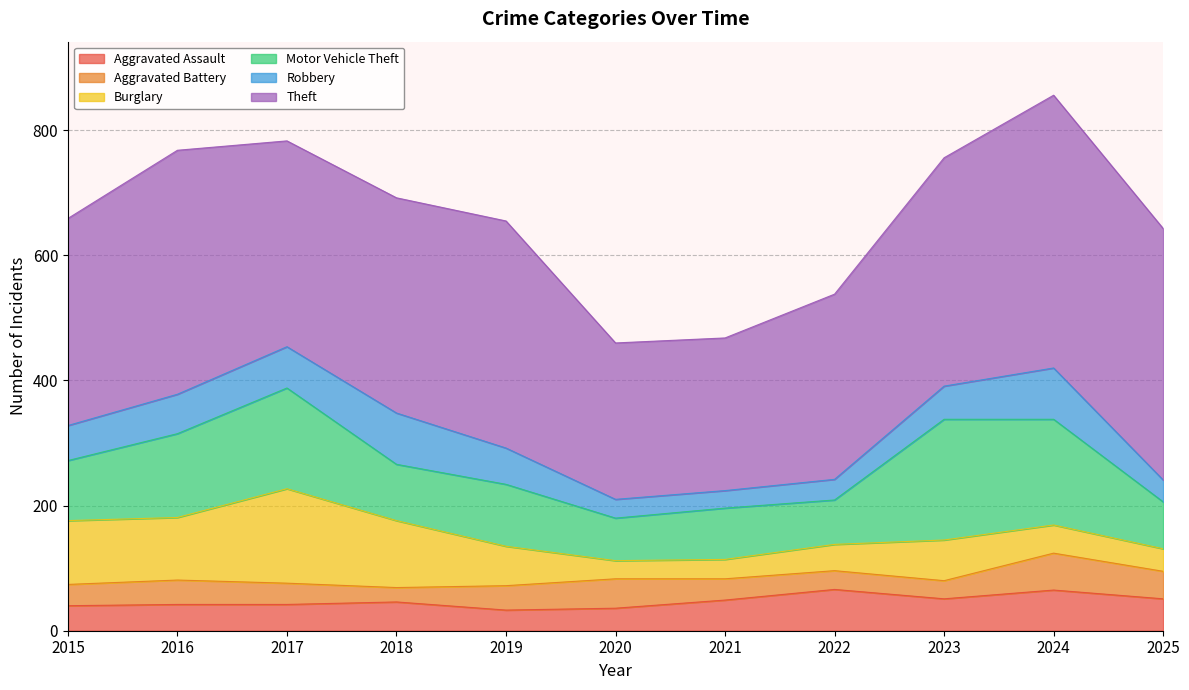

In Aggravated Battery, how many points are lower than both neighbors (excluding endpoints)?

2